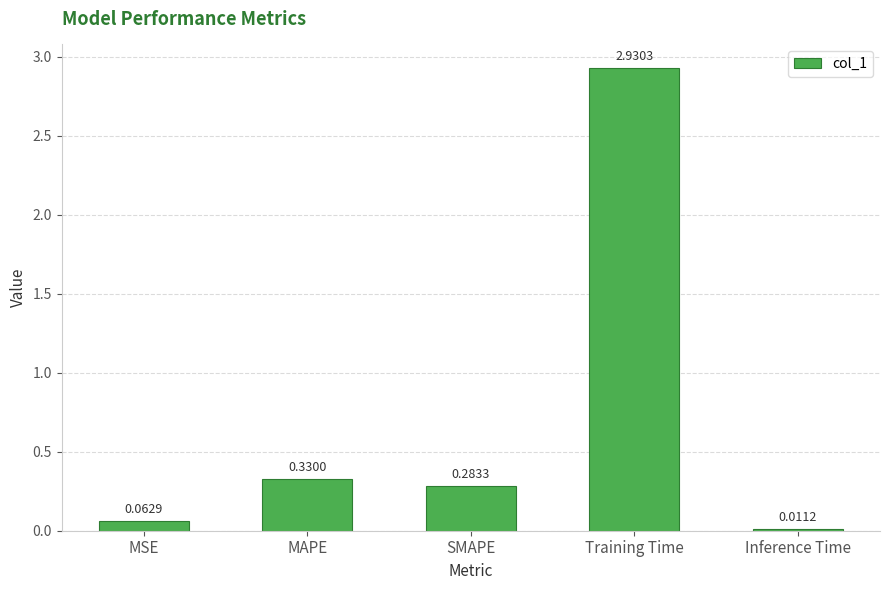

At which category does the chart reach its minimum across all series?

Inference Time